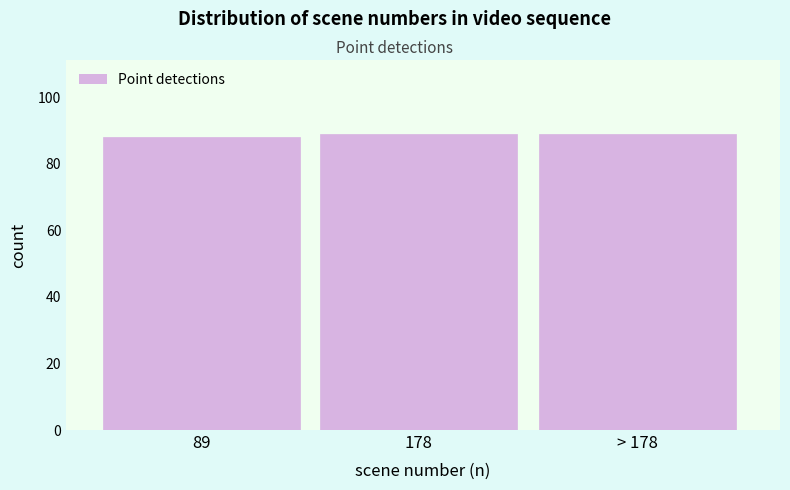

Reading left to right, transcribe all the data shown in this chart.

89=88	178=89	> 178=89